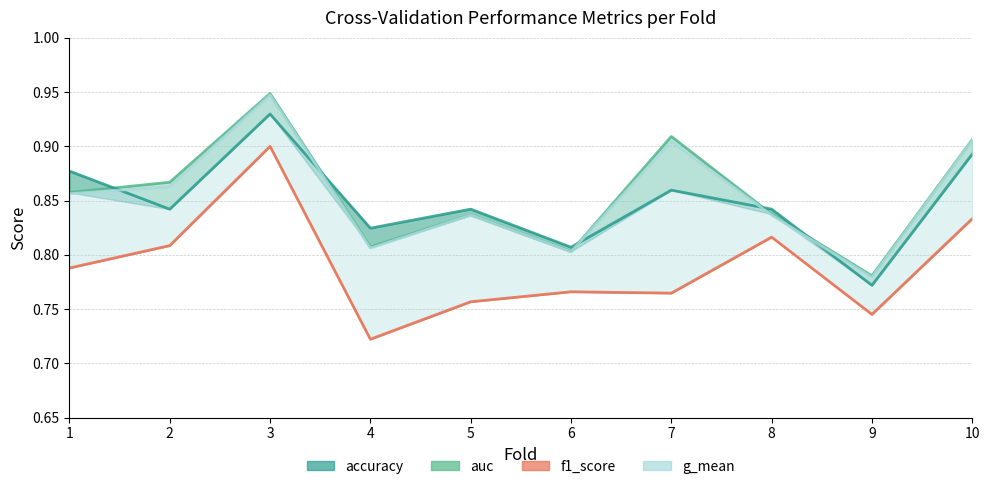

Reading left to right, list all the values displayed in this chart.

accuracy: 1=0.9	2=0.8	3=0.9	4=0.8	5=0.8	6=0.8	7=0.9	8=0.8	9=0.8	10=0.9
auc: 1=0.9	2=0.9	3=0.9	4=0.8	5=0.8	6=0.8	7=0.9	8=0.8	9=0.8	10=0.9
f1_score: 1=0.8	2=0.8	3=0.9	4=0.7	5=0.8	6=0.8	7=0.8	8=0.8	9=0.7	10=0.8
g_mean: 1=0.9	2=0.9	3=0.9	4=0.8	5=0.8	6=0.8	7=0.9	8=0.8	9=0.8	10=0.9